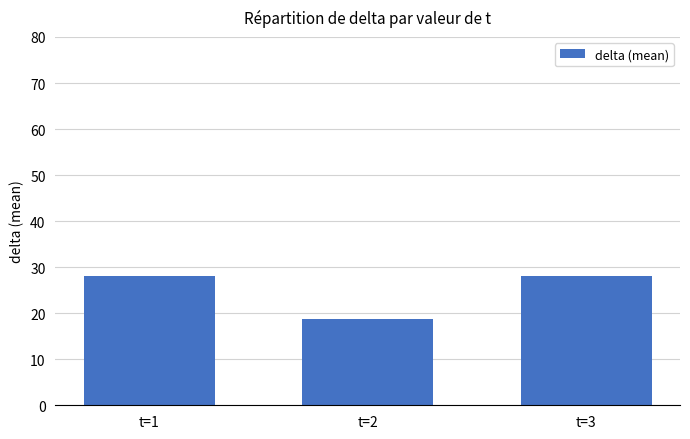

What is the change in value from t=1 to t=2?

-9.4